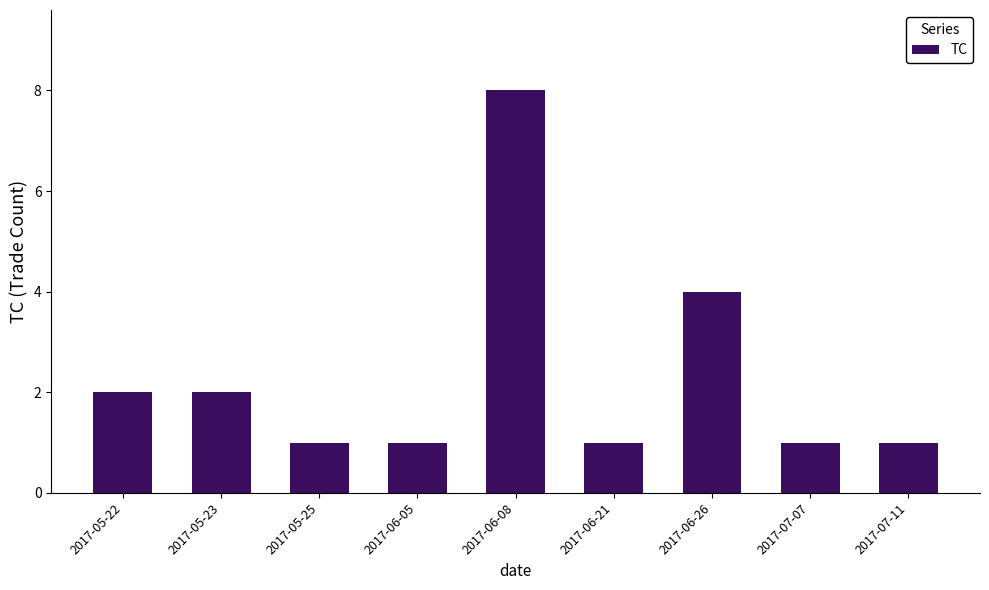

The chart shows a value of 6 at 2017-06-26. True or false?

False